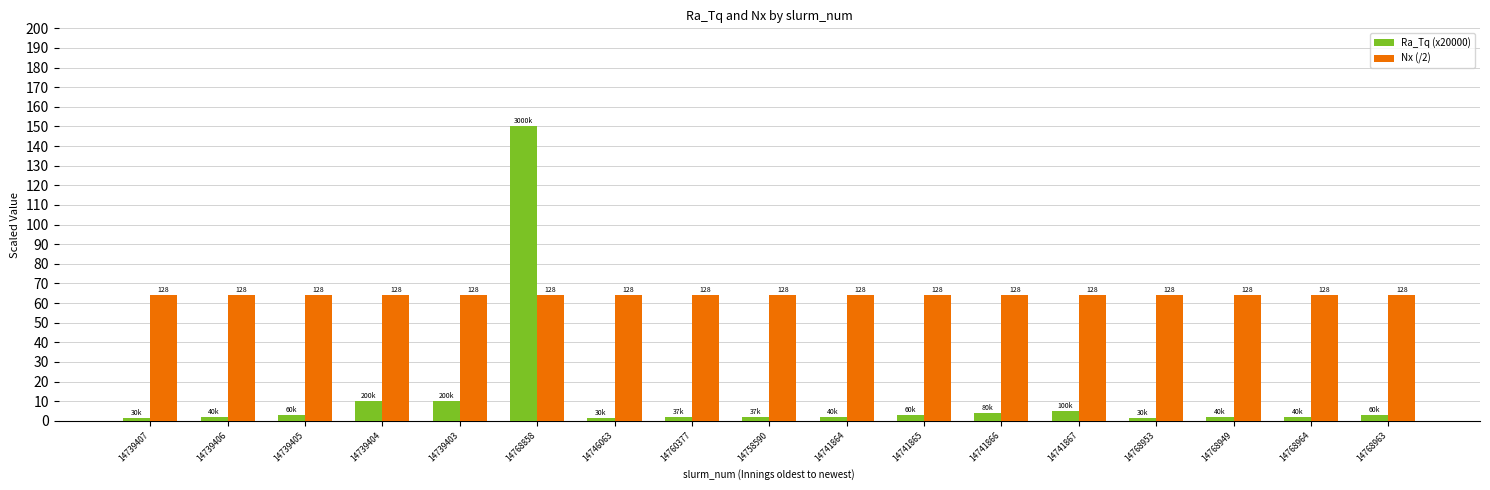

Reading right to left, transcribe all the data shown in this chart.

Ra_Tq (x20000): 14768963=3.0	14768964=2.0	14768949=2.0	14768953=1.5	14741867=5.0	14741866=4.0	14741865=3.0	14741864=2.0	14758590=1.9	14760377=1.9	14746063=1.5	14768858=150.0	14739403=10.0	14739404=10.0	14739405=3.0	14739406=2.0	14739407=1.5
Nx (/2): 14768963=64.0	14768964=64.0	14768949=64.0	14768953=64.0	14741867=64.0	14741866=64.0	14741865=64.0	14741864=64.0	14758590=64.0	14760377=64.0	14746063=64.0	14768858=64.0	14739403=64.0	14739404=64.0	14739405=64.0	14739406=64.0	14739407=64.0